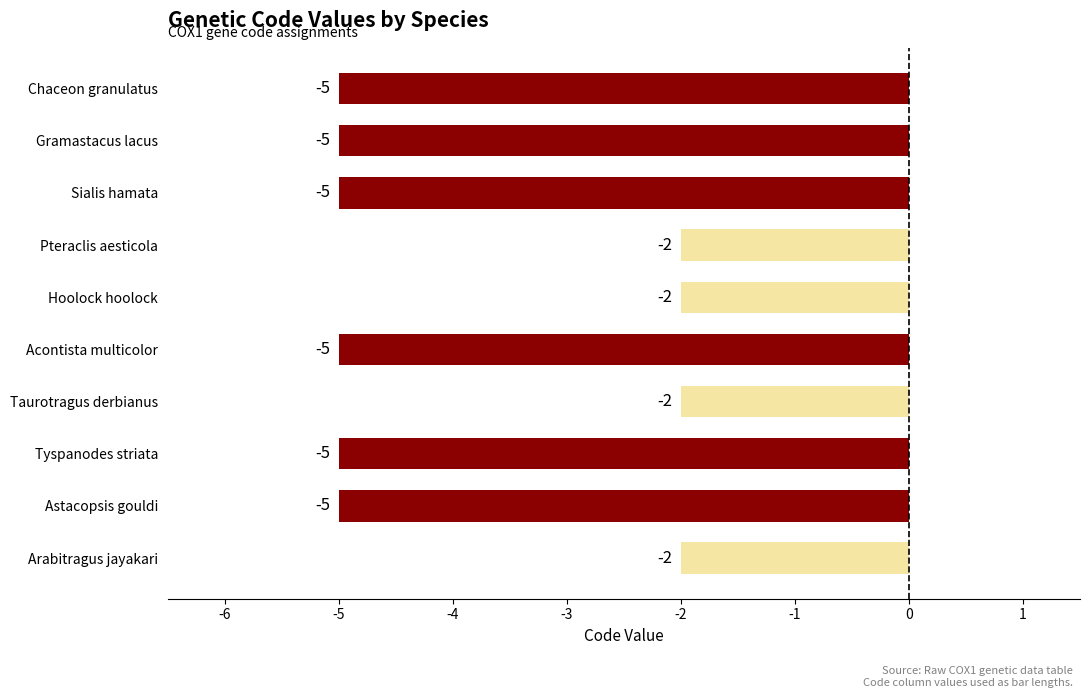

How many values are between -5 and -2?

10